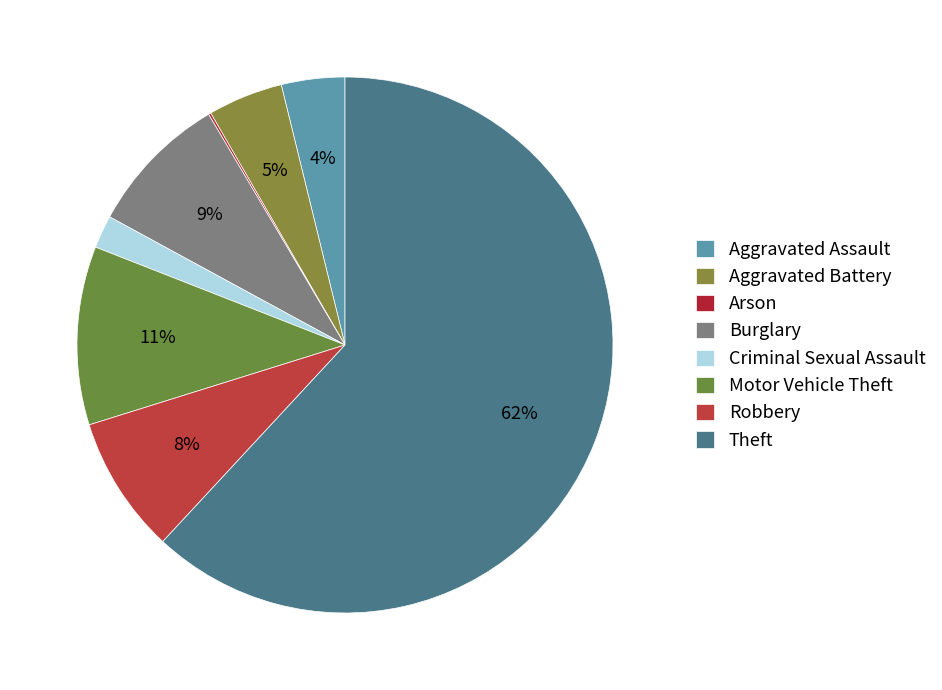

To the nearest percent, what is the difference between the Aggravated Battery and Burglary slice percentages?

4%